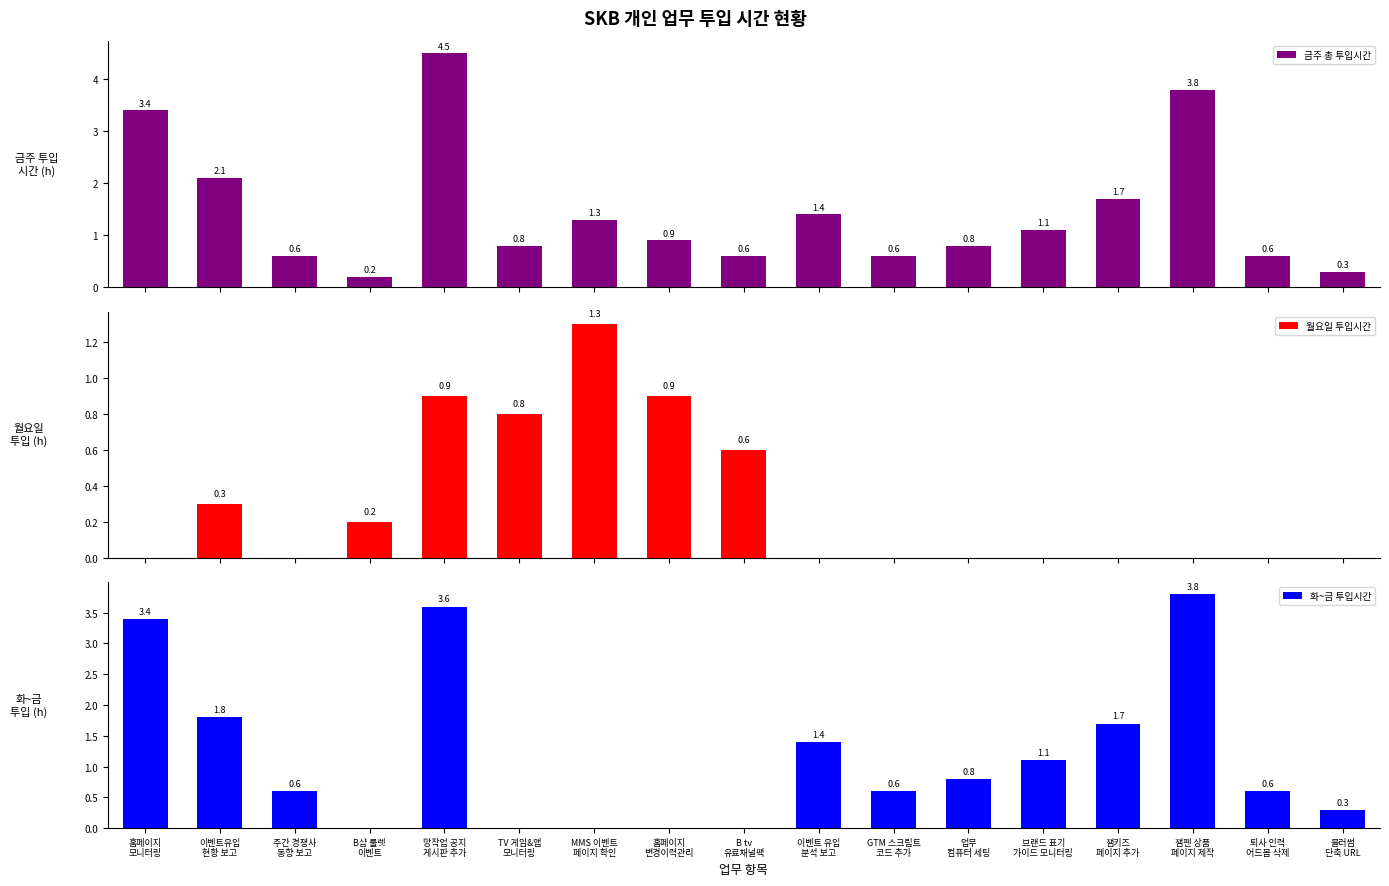

What is the label of the 8th bar from the left?

홈페이지
변경이력관리